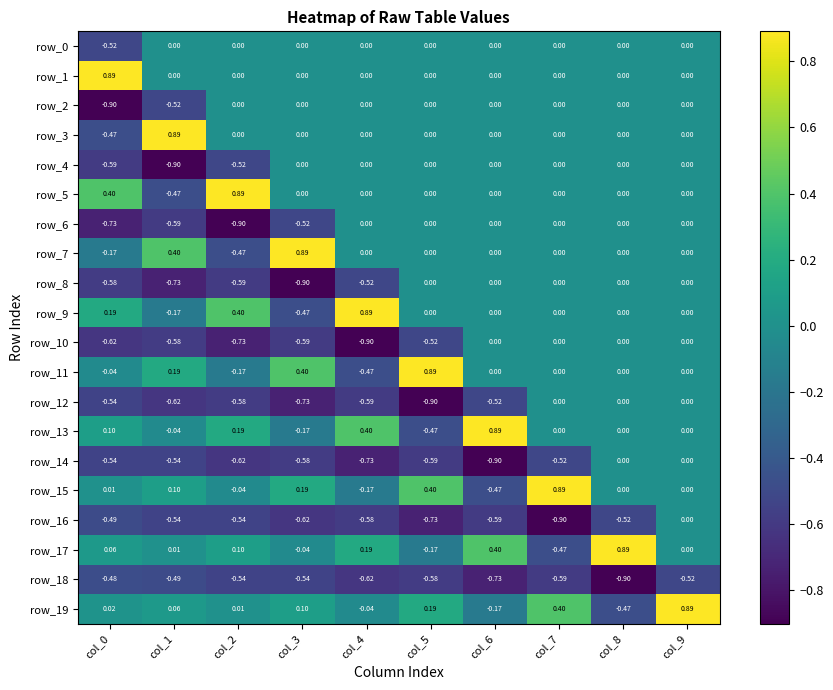

Reading right to left, extract all data points from this chart.

row_0: 0.0	0.0	0.0	0.0	0.0	0.0	0.0	0.0	0.0	-0.5
row_1: 0.0	0.0	0.0	0.0	0.0	0.0	0.0	0.0	0.0	0.9
row_2: 0.0	0.0	0.0	0.0	0.0	0.0	0.0	0.0	-0.5	-0.9
row_3: 0.0	0.0	0.0	0.0	0.0	0.0	0.0	0.0	0.9	-0.5
row_4: 0.0	0.0	0.0	0.0	0.0	0.0	0.0	-0.5	-0.9	-0.6
row_5: 0.0	0.0	0.0	0.0	0.0	0.0	0.0	0.9	-0.5	0.4
row_6: 0.0	0.0	0.0	0.0	0.0	0.0	-0.5	-0.9	-0.6	-0.7
row_7: 0.0	0.0	0.0	0.0	0.0	0.0	0.9	-0.5	0.4	-0.2
row_8: 0.0	0.0	0.0	0.0	0.0	-0.5	-0.9	-0.6	-0.7	-0.6
row_9: 0.0	0.0	0.0	0.0	0.0	0.9	-0.5	0.4	-0.2	0.2
row_10: 0.0	0.0	0.0	0.0	-0.5	-0.9	-0.6	-0.7	-0.6	-0.6
row_11: 0.0	0.0	0.0	0.0	0.9	-0.5	0.4	-0.2	0.2	-0.0
row_12: 0.0	0.0	0.0	-0.5	-0.9	-0.6	-0.7	-0.6	-0.6	-0.5
row_13: 0.0	0.0	0.0	0.9	-0.5	0.4	-0.2	0.2	-0.0	0.1
row_14: 0.0	0.0	-0.5	-0.9	-0.6	-0.7	-0.6	-0.6	-0.5	-0.5
row_15: 0.0	0.0	0.9	-0.5	0.4	-0.2	0.2	-0.0	0.1	0.0
row_16: 0.0	-0.5	-0.9	-0.6	-0.7	-0.6	-0.6	-0.5	-0.5	-0.5
row_17: 0.0	0.9	-0.5	0.4	-0.2	0.2	-0.0	0.1	0.0	0.1
row_18: -0.5	-0.9	-0.6	-0.7	-0.6	-0.6	-0.5	-0.5	-0.5	-0.5
row_19: 0.9	-0.5	0.4	-0.2	0.2	-0.0	0.1	0.0	0.1	0.0